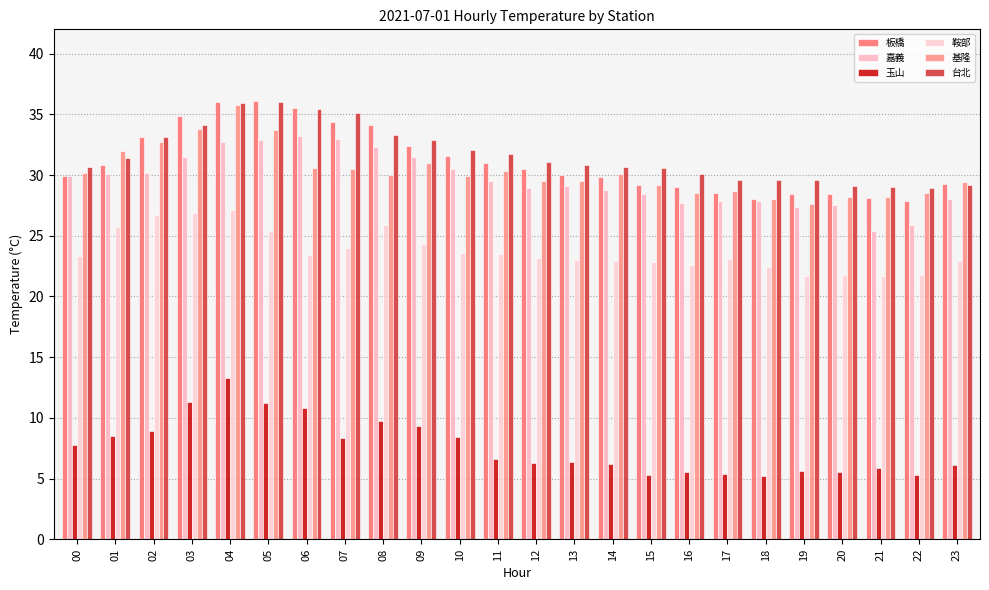

True or false: 玉山 has a value of 7.4 at 17.

False